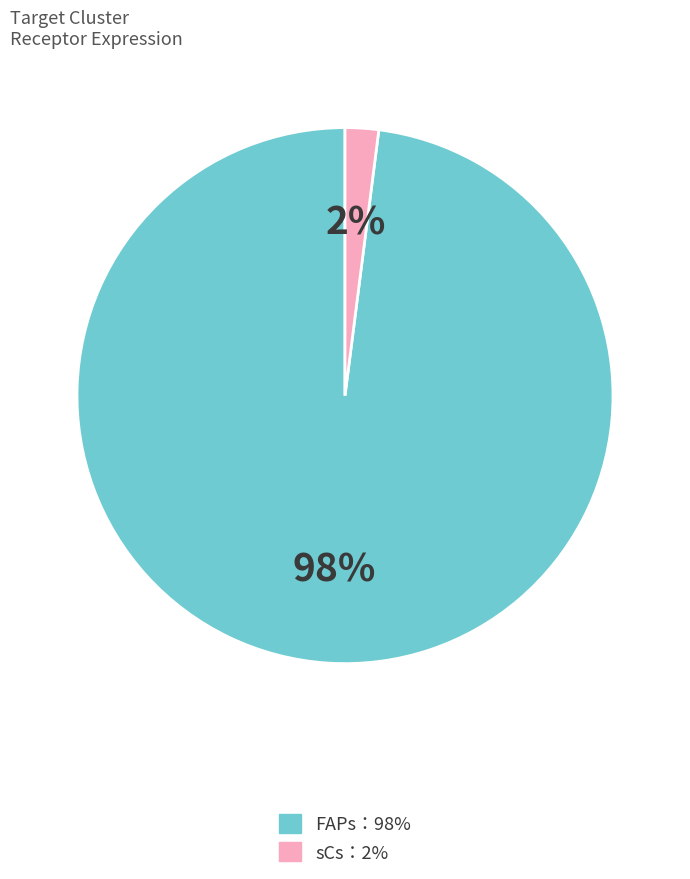

To the nearest percent, what is the difference between the largest and smallest slice percentages?

96%